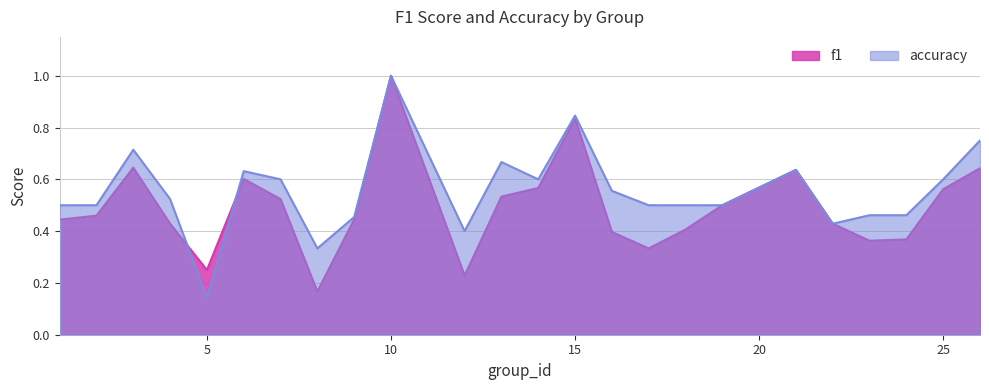

How many f1 values are between 0 and 1?

24